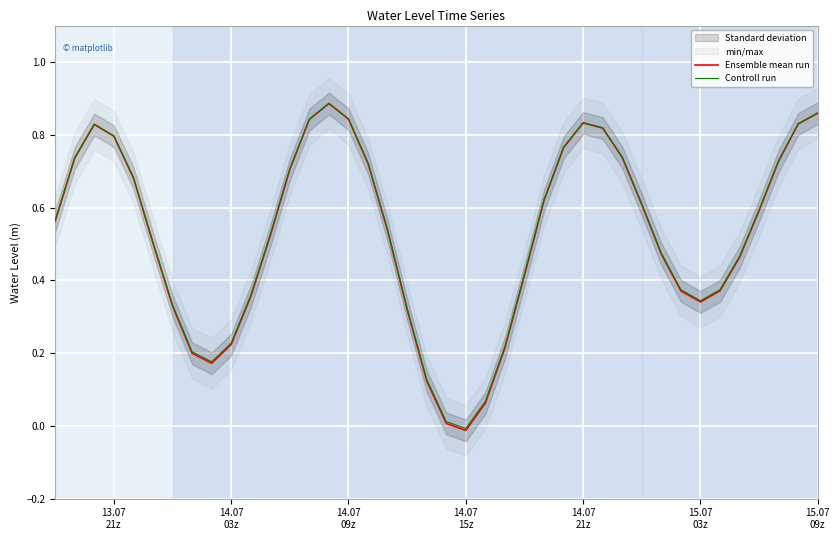

How many data points in Controll run are less than 0?

1